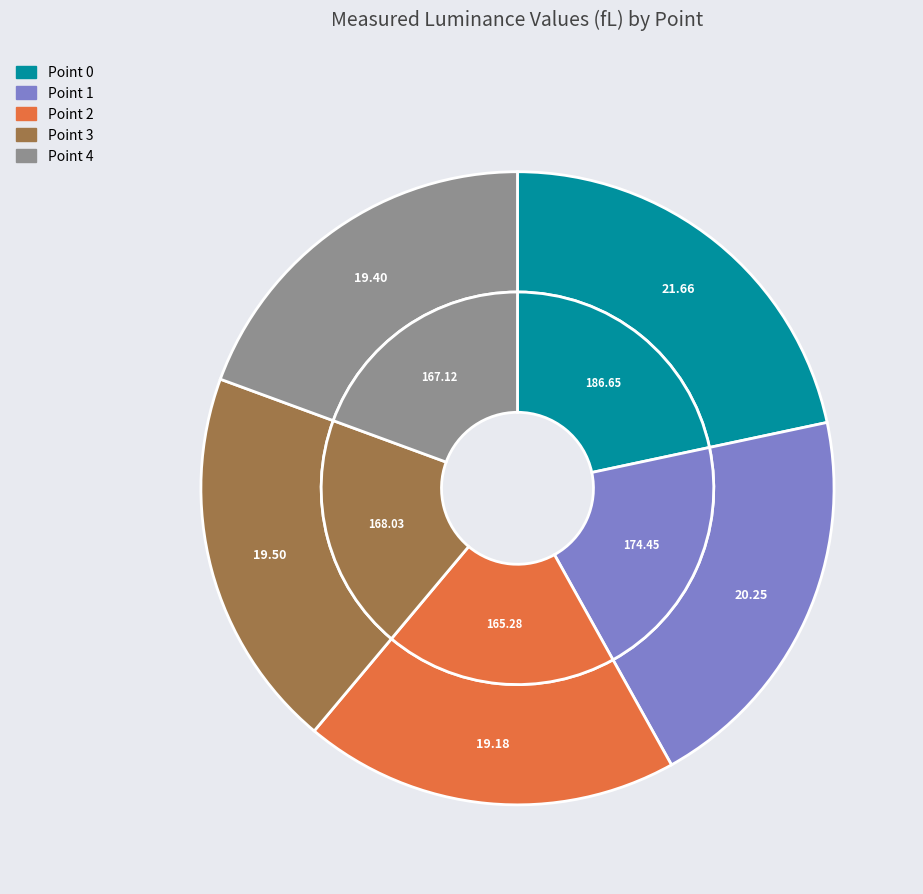

Is it true that Point 4 is 28% of the pie?

False